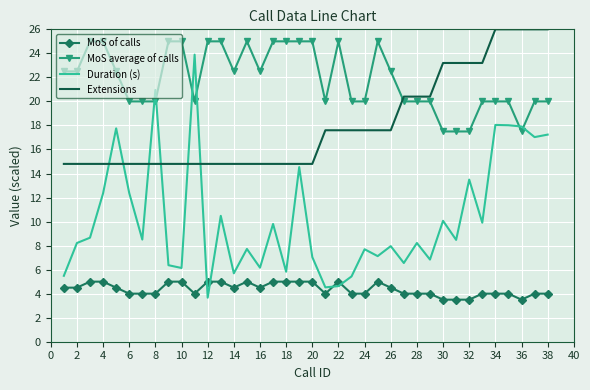

True or false: MoS average of calls and MoS of calls cross at least once.

False